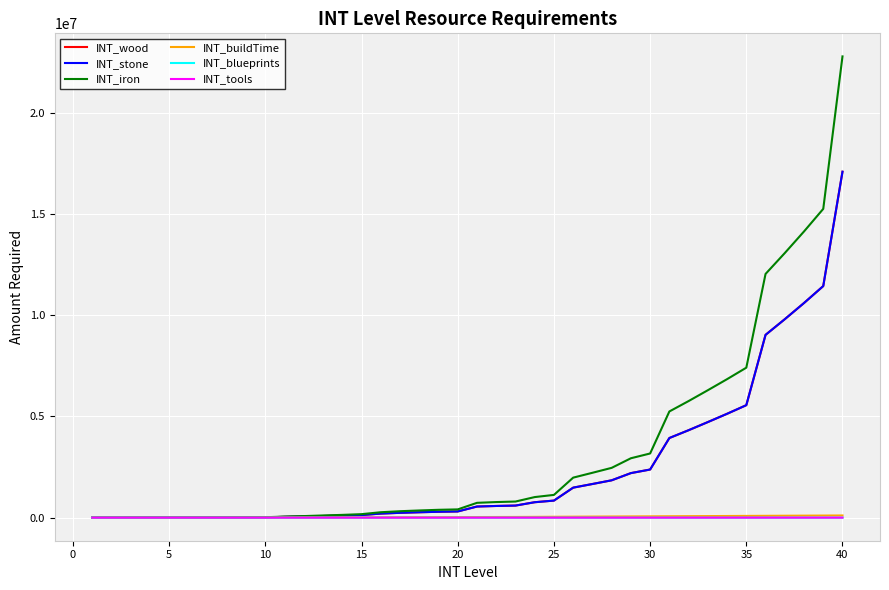

True or false: INT_blueprints and INT_buildTime cross at least once.

False